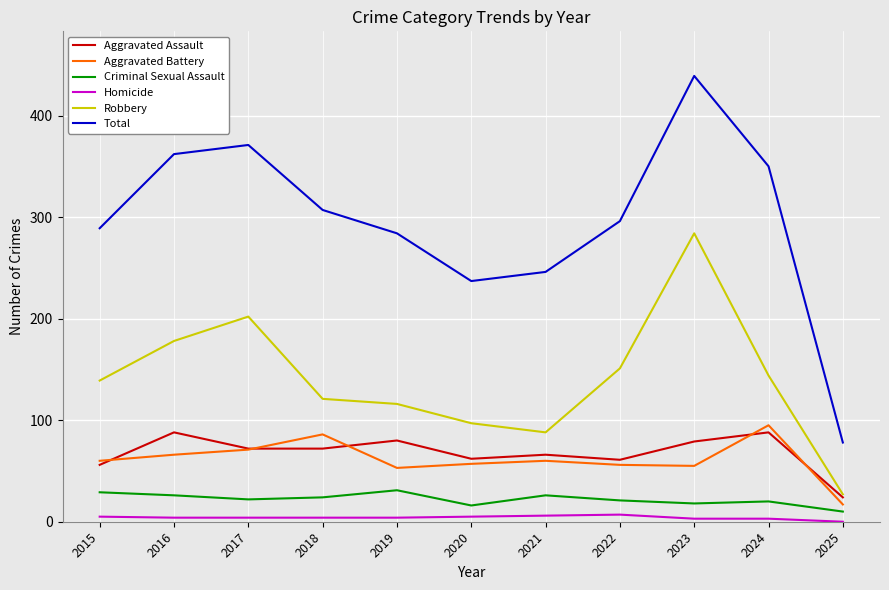

Which series has the largest total across all categories?

Total